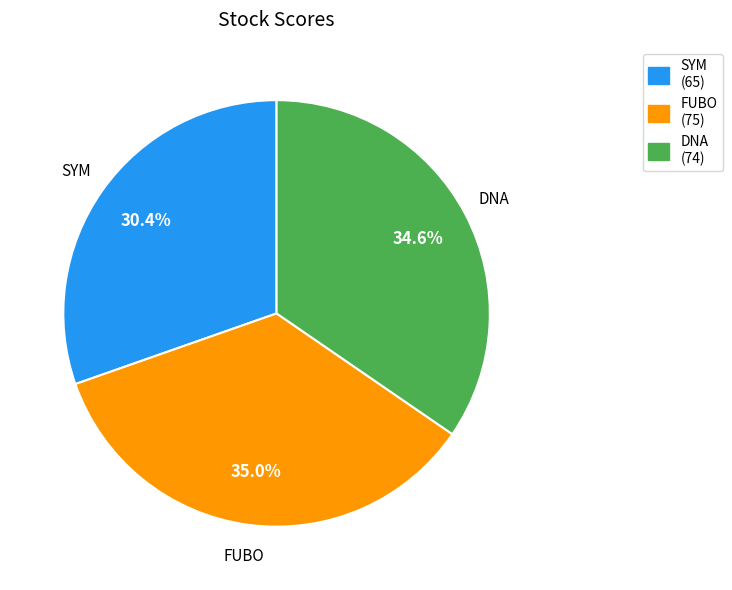

How many segments does this pie chart have?

3